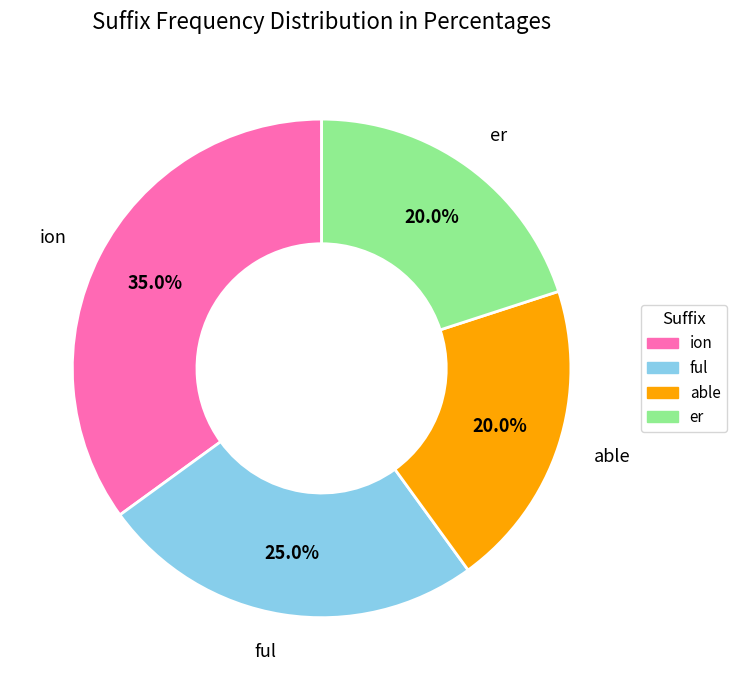

How much of the chart is everything except able?

80.0%